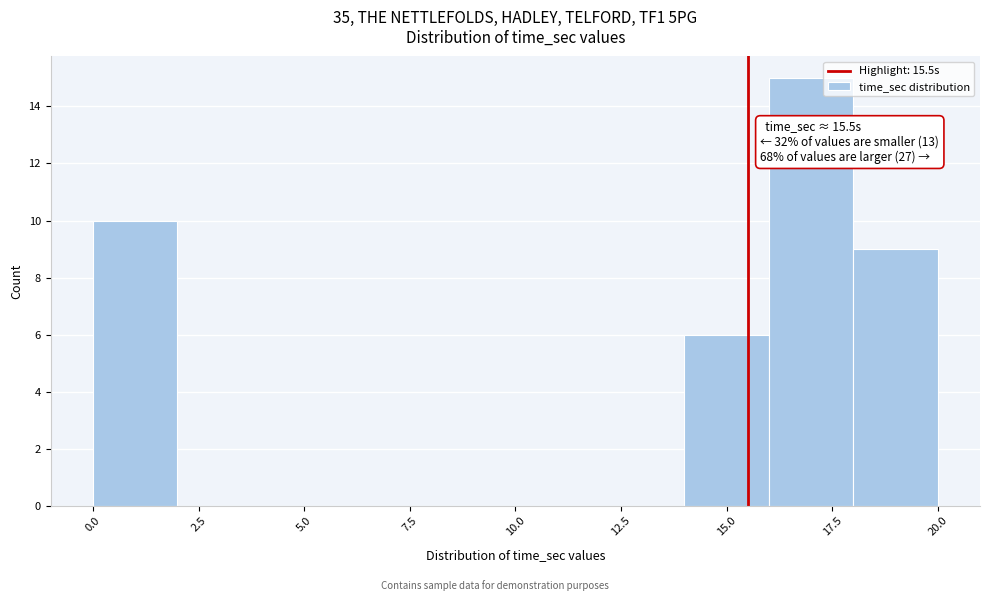

Over which range of the x-axis is the bar tallest?

16 to 18